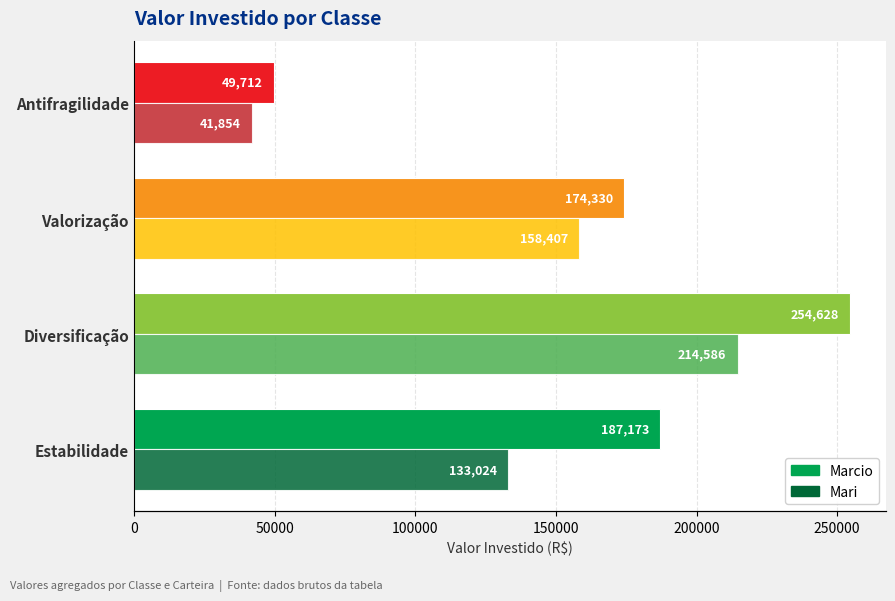

How many Mari values are between 133024 and 214586?

3